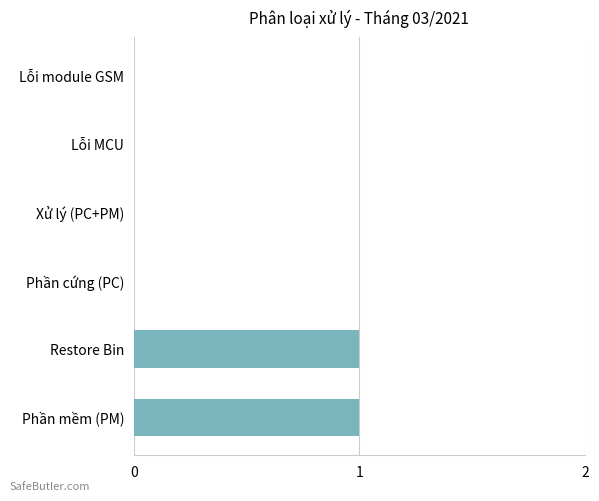

True or false: the data shows 1 at Phần mềm (PM).

True